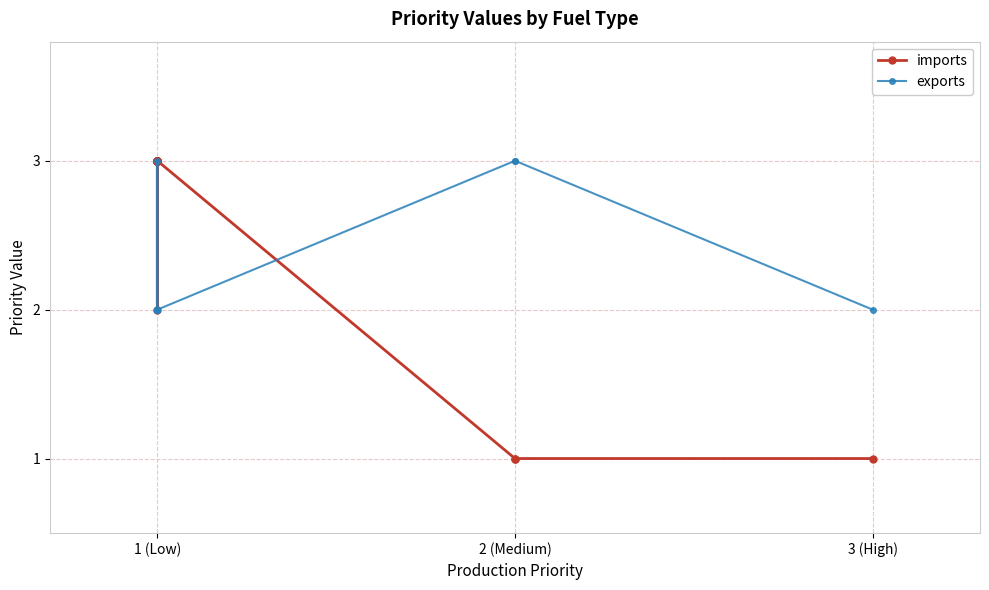

What is the value of the exports point at the 3rd from the left?

2